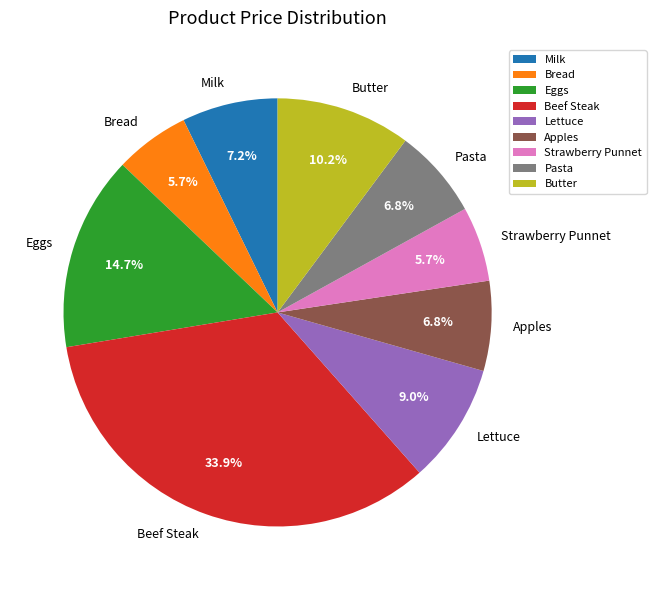

How many slices are in this pie chart?

9